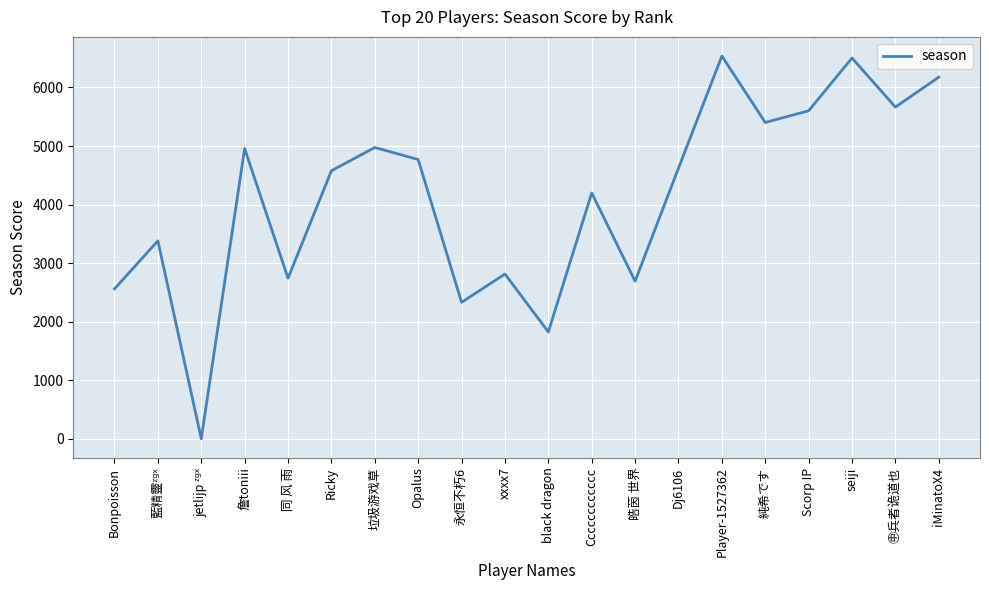

Between iMinatoX4 and Opalus, which is larger?

iMinatoX4